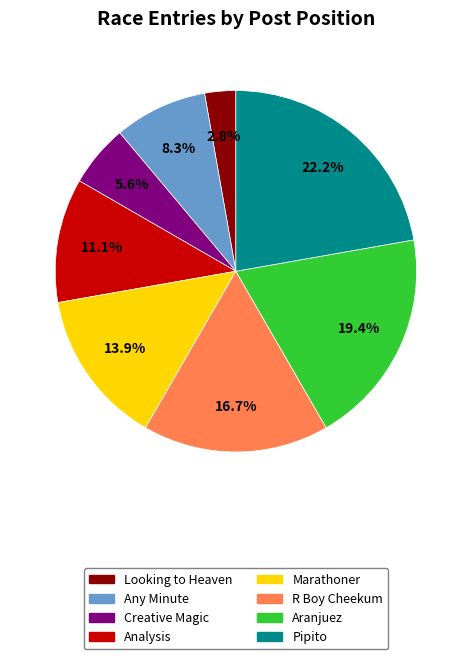

To the nearest percent, what portion does R Boy Cheekum represent?

17%